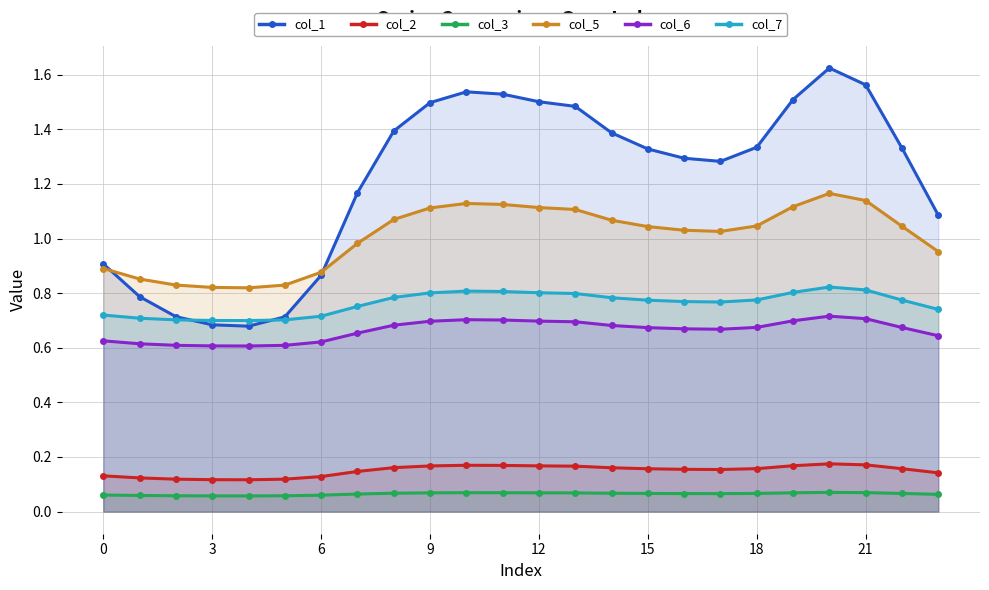

Which series has the largest total across all categories?

col_1